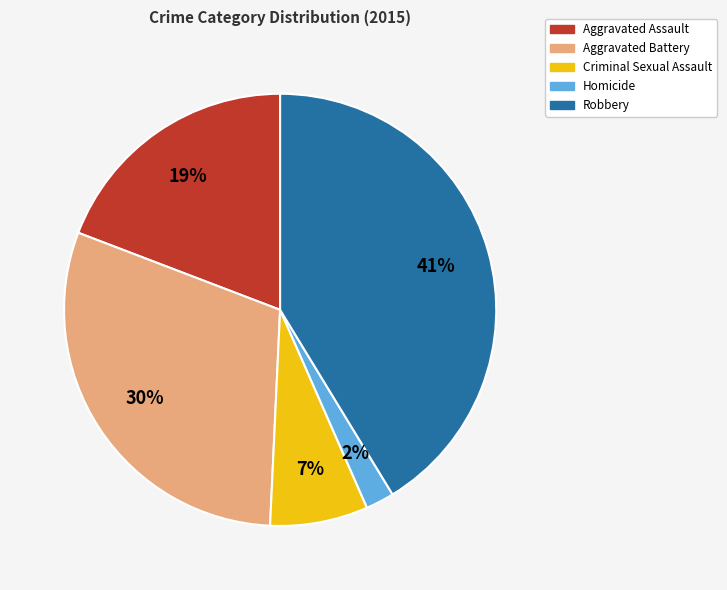

To the nearest percent, what is the difference between the Criminal Sexual Assault and Aggravated Assault slice percentages?

12%